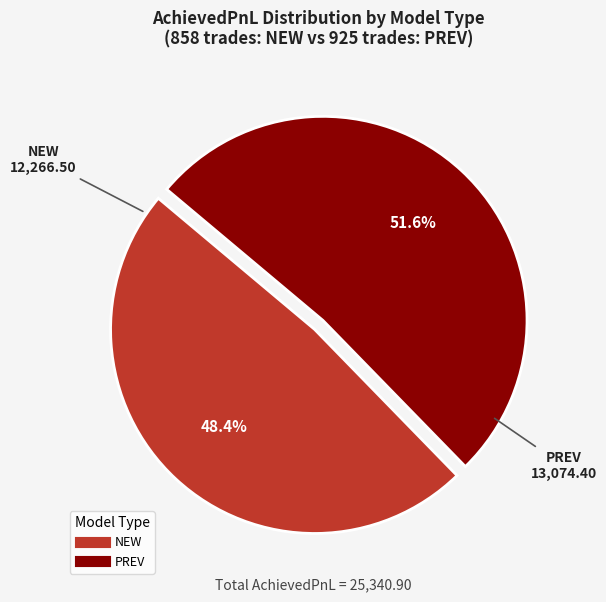

Is there any slice that represents more than half of the pie?

Yes